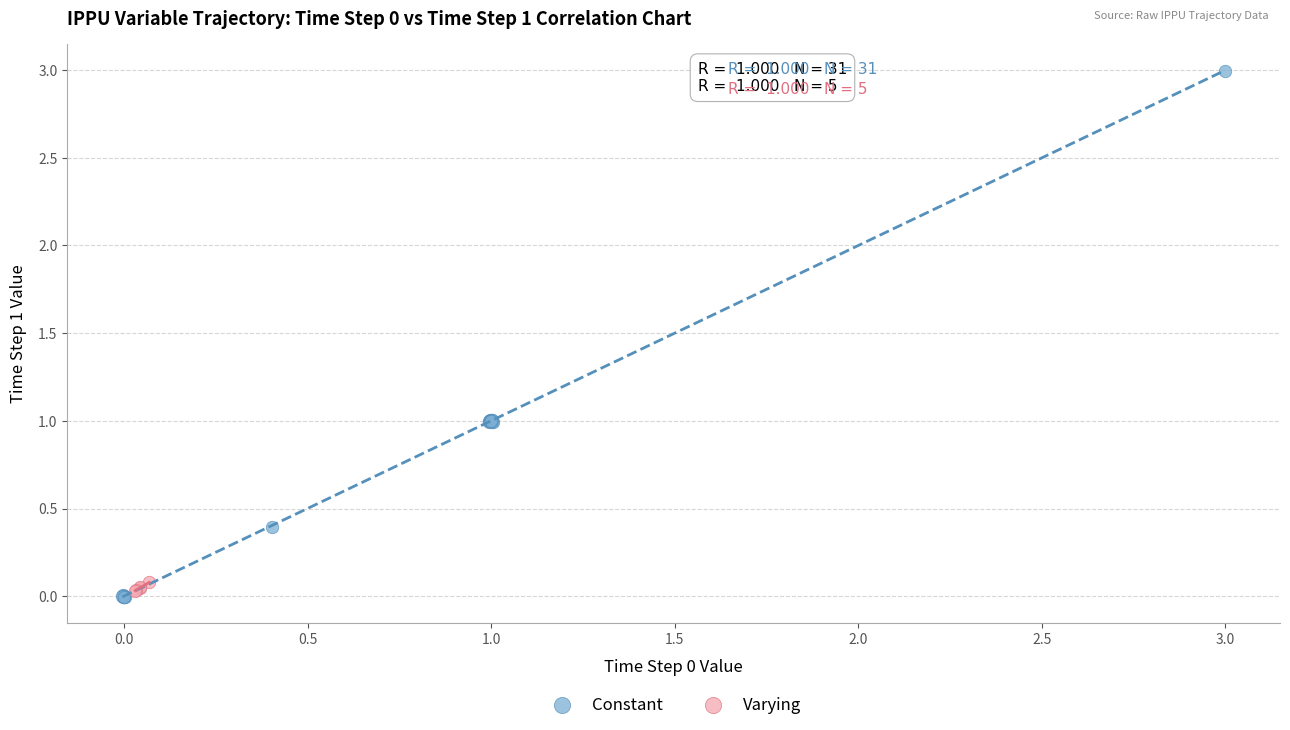

Which series reaches the maximum Y coordinate?

Constant